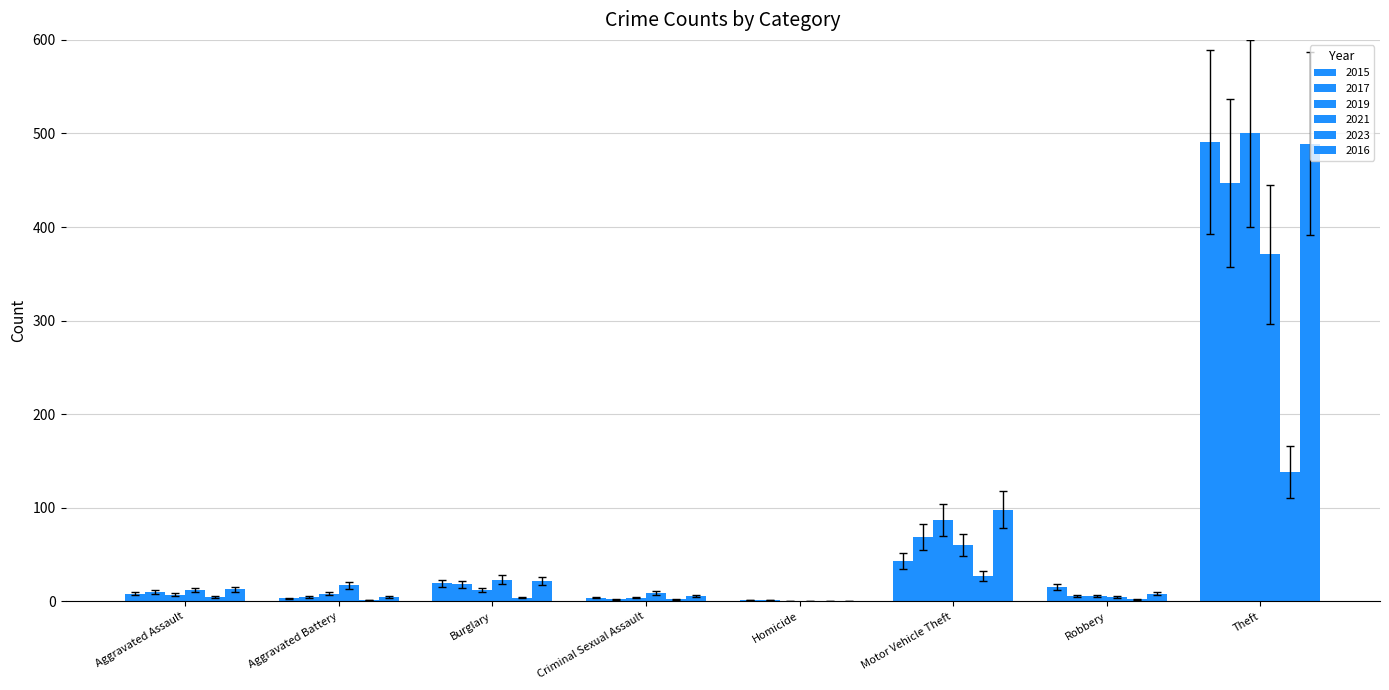

How many series are shown in this chart?

6